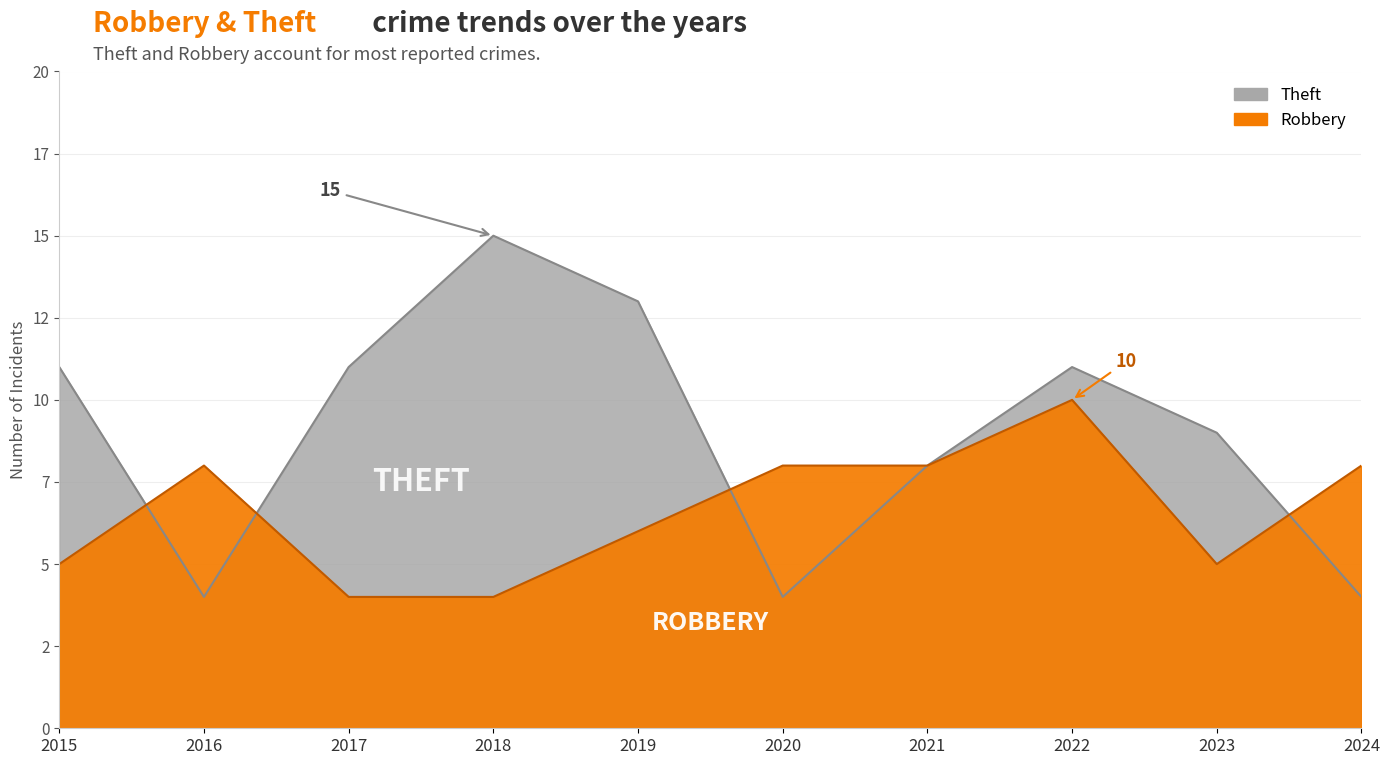

Which series changed the most between 2018 and 2024?

Theft